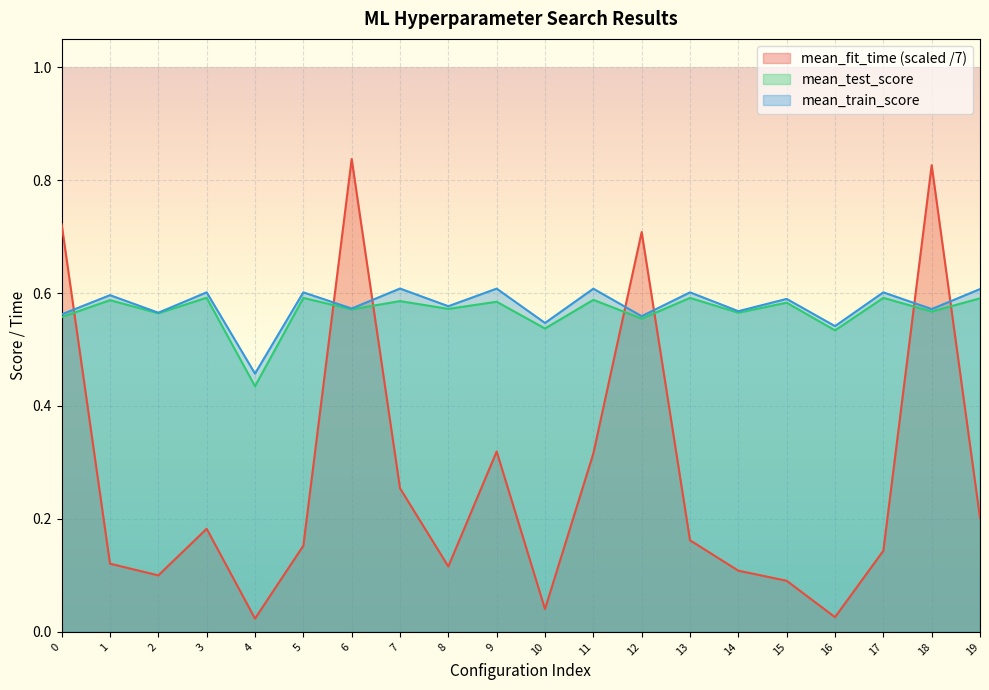

Where is mean_test_score nearest to the value 0?

4